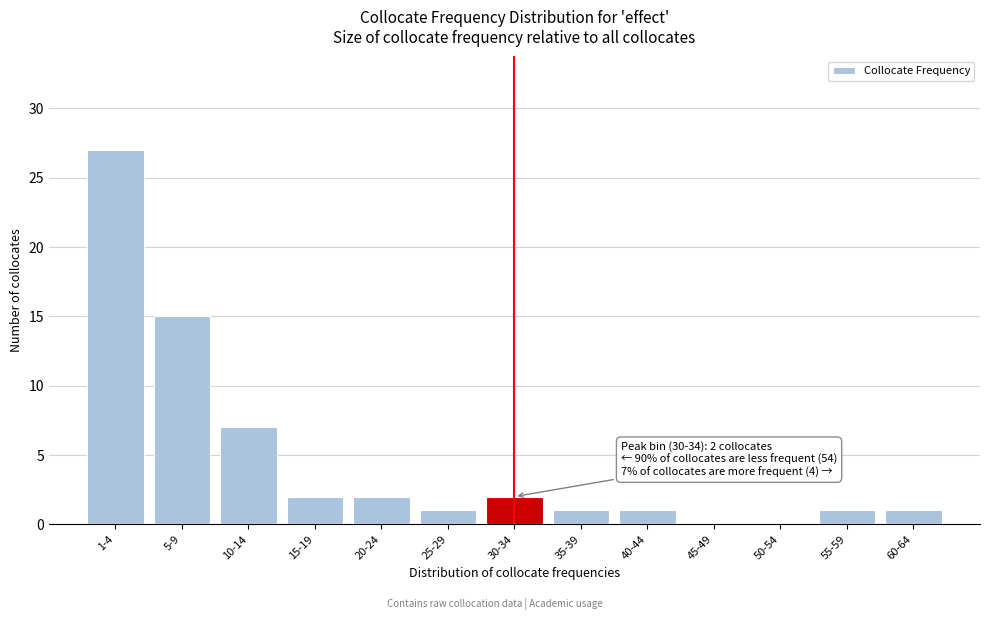

Reading left to right, transcribe all the data shown in this chart.

1-4=27	5-9=15	10-14=7	15-19=2	20-24=2	25-29=1	30-34=2	35-39=1	40-44=1	45-49=0	50-54=0	55-59=1	60-64=1